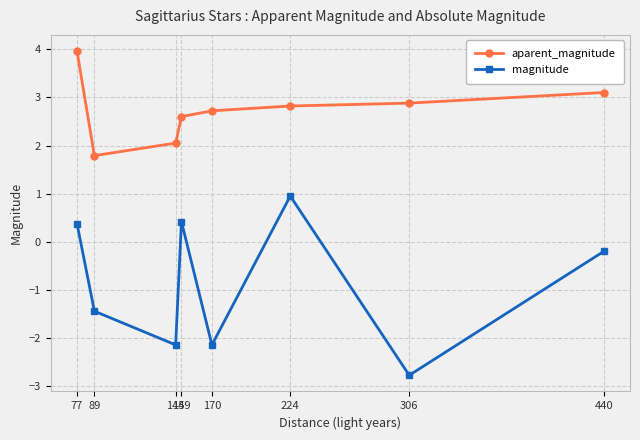

What is the difference between the highest and lowest values at 440?

3.3